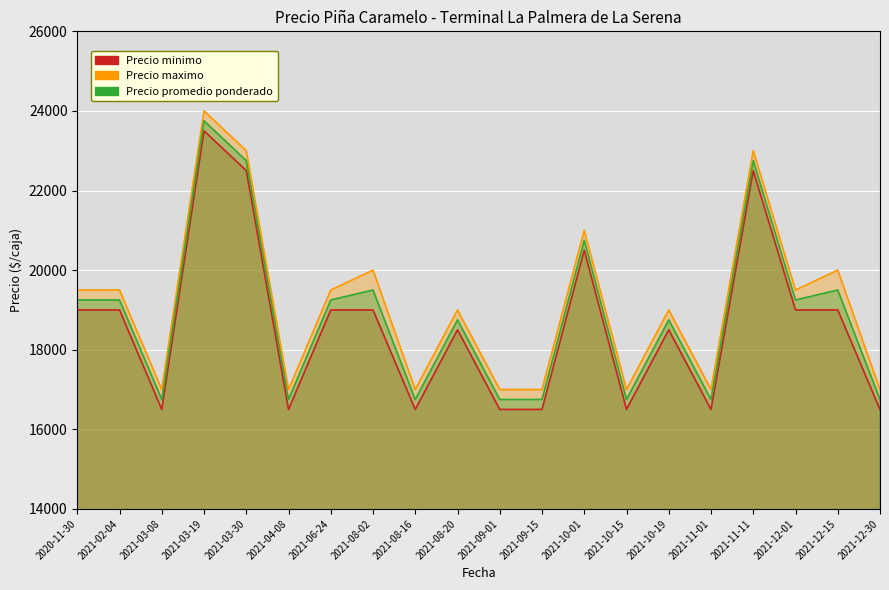

What is the maximum value shown in the chart?

24000